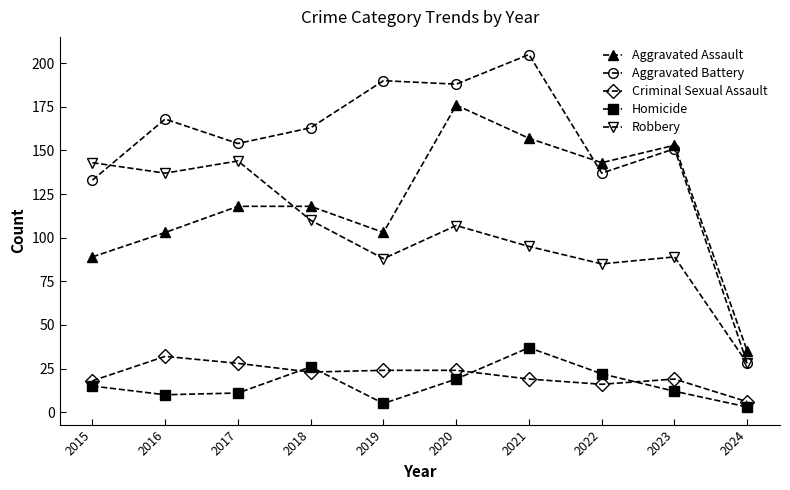

What is the total value across all series at 2018?

440